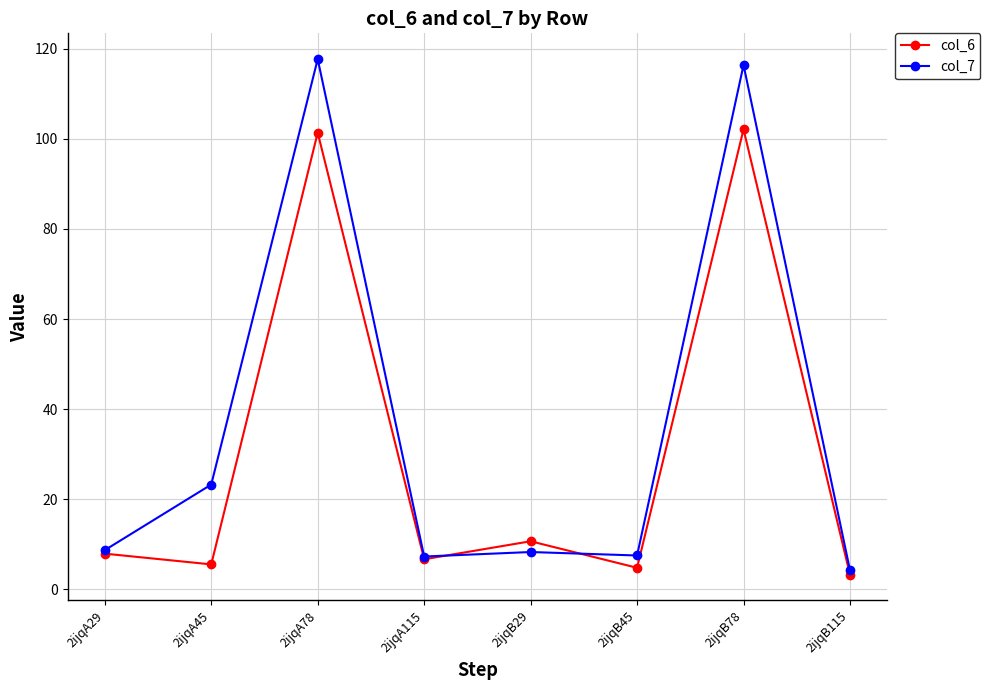

True or false: col_6 has a value of 102.1 at 2ijqB78.

True